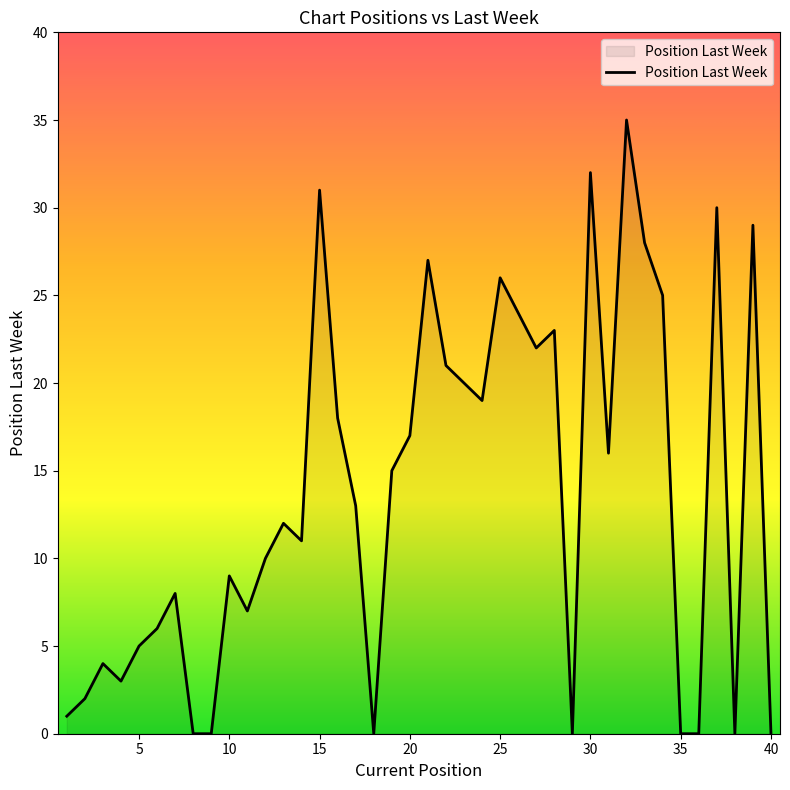

How many interior local peaks (higher than both neighbors) does the data have?

12